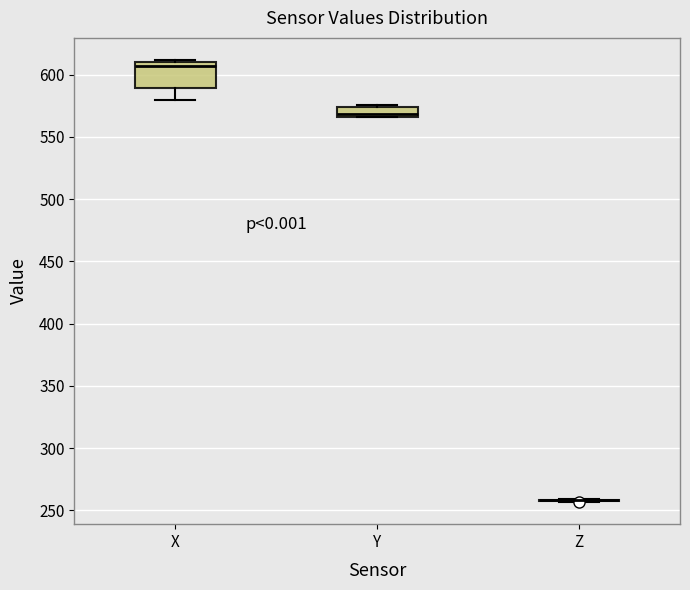

Where is the lower edge of the box for Y on the y-axis? The values are not printed on the chart, so give them approximately, as read against the axis.

565